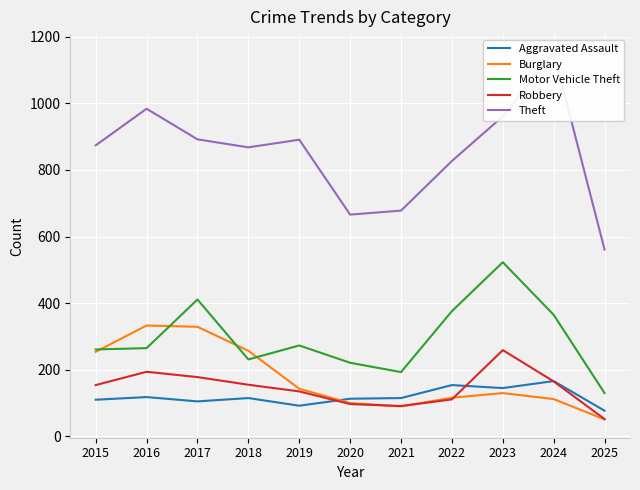

True or false: Aggravated Assault has more than 1 points higher than both neighbors.

True